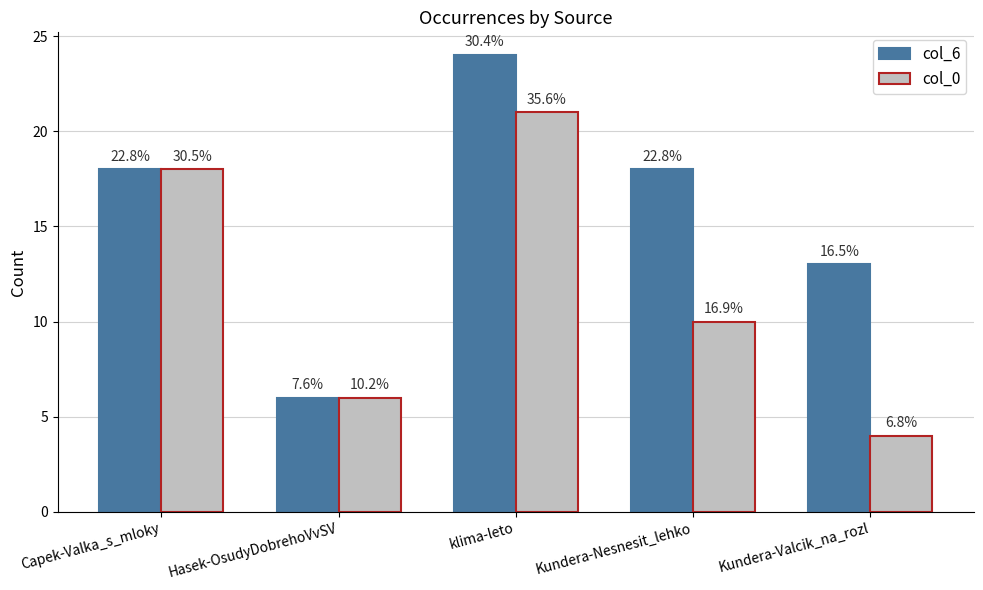

What is the label of the 5th bar from the left?

Kundera-Valcik_na_rozl